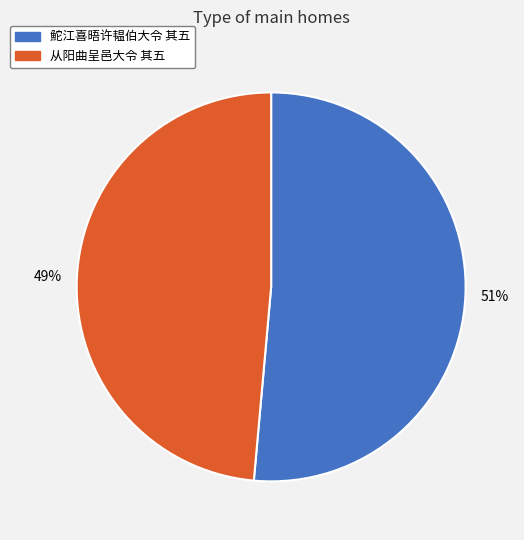

How many segments does this pie chart have?

2